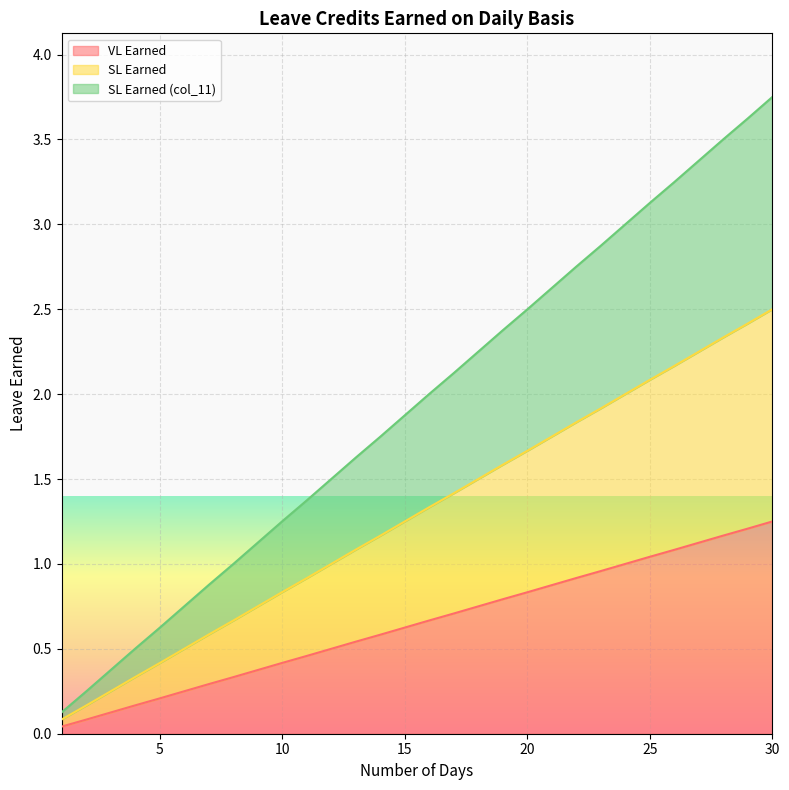

Rank the categories by SL Earned (col_11) value from highest to lowest.

30, 29, 28, 27, 26, 25, 24, 23, 22, 21, 20, 19, 18, 17, 16, 15, 14, 13, 12, 11, 10, 9, 8, 7, 6, 5, 4, 3, 2, 1